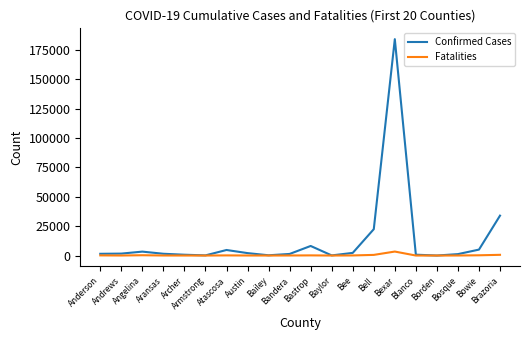

What is the average value of the Confirmed Cases series?

13780